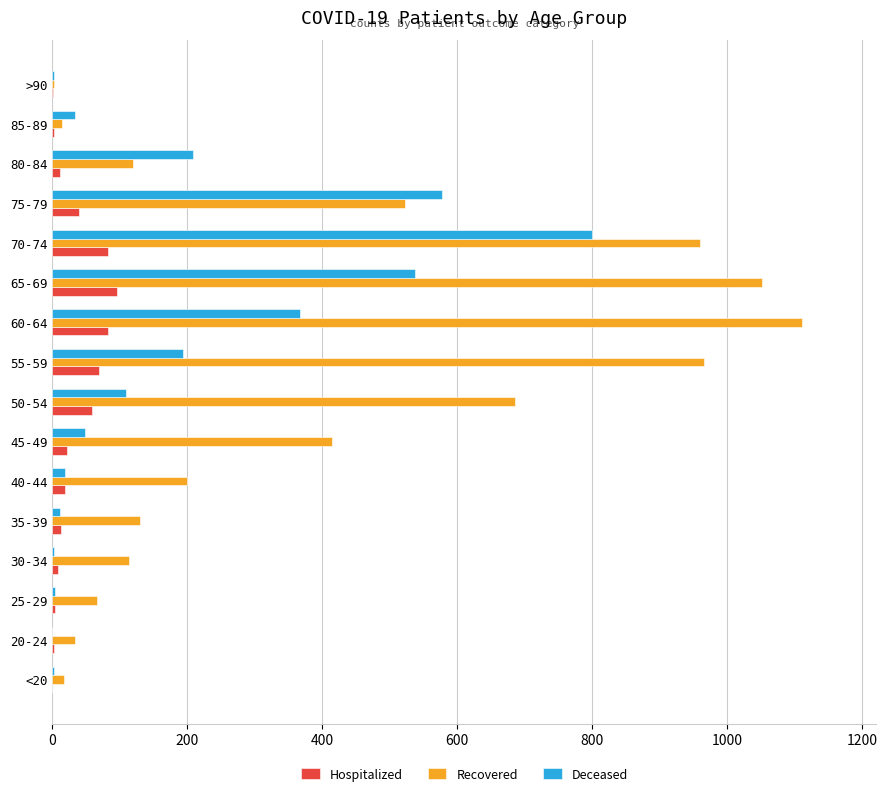

Which series changed the most between 30-34 and 75-79?

Deceased